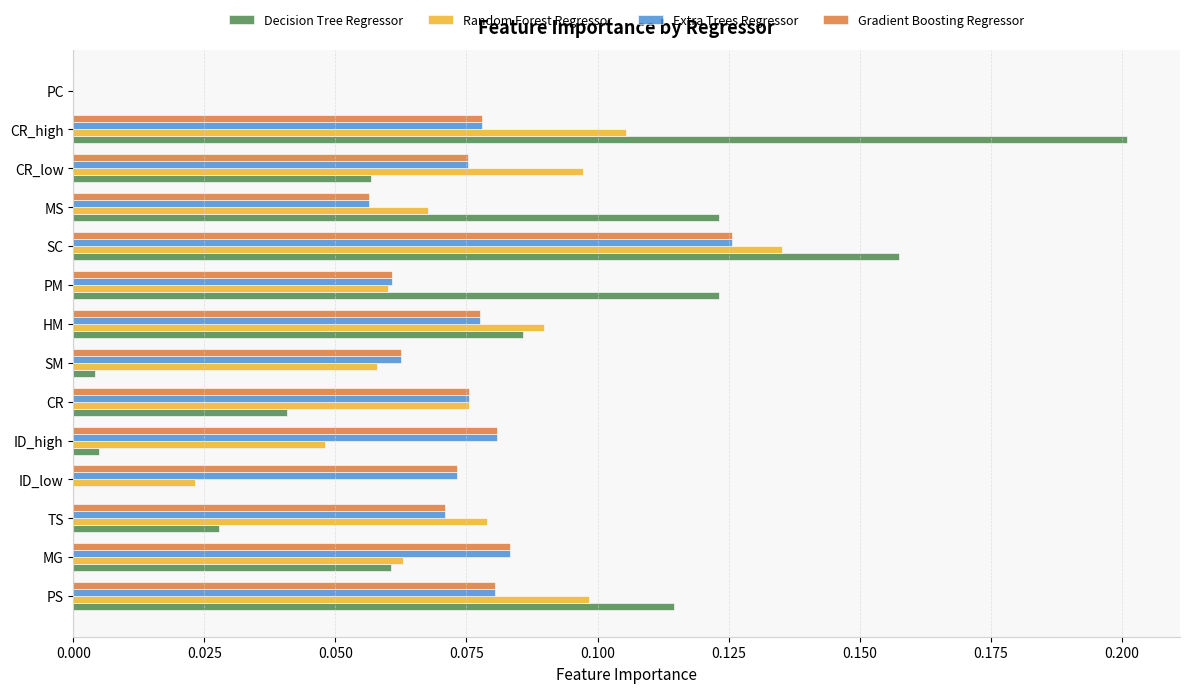

The value of Decision Tree Regressor at PS is 0.1. True or false?

True